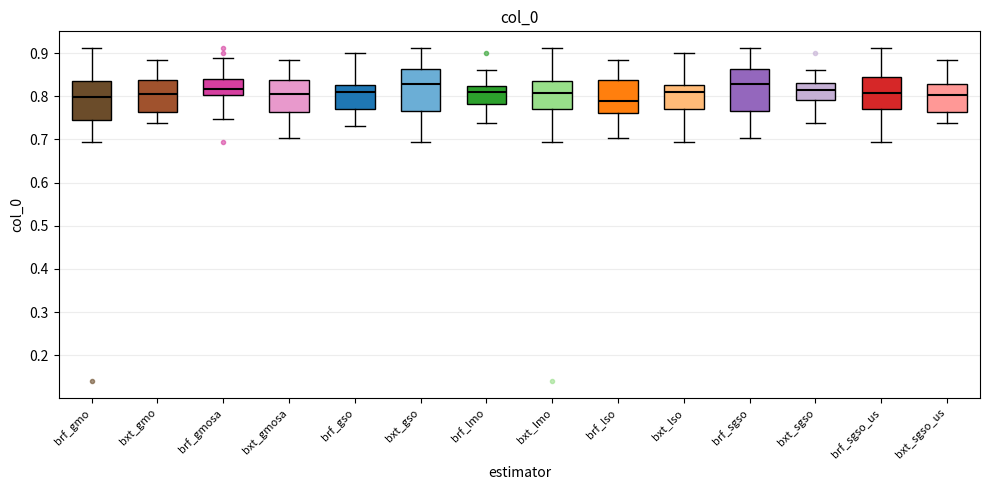

Reading left to right, transcribe this box plot: for each box, give where its median line is, the range the box spans, and where its two whiskers end, as read against the y-axis. The values are not printed on the chart, so give them approximately, as read against the axis.

brf_gmo: median 0.80, box 0.75 to 0.84, whiskers 0.69 to 0.91
bxt_gmo: median 0.80, box 0.76 to 0.84, whiskers 0.74 to 0.88
brf_gmosa: median 0.82, box 0.80 to 0.84, whiskers 0.75 to 0.89
bxt_gmosa: median 0.81, box 0.76 to 0.84, whiskers 0.70 to 0.88
brf_gso: median 0.81, box 0.77 to 0.83, whiskers 0.73 to 0.90
bxt_gso: median 0.83, box 0.77 to 0.86, whiskers 0.69 to 0.91
brf_lmo: median 0.81, box 0.78 to 0.82, whiskers 0.74 to 0.86
bxt_lmo: median 0.81, box 0.77 to 0.84, whiskers 0.69 to 0.91
brf_lso: median 0.79, box 0.76 to 0.84, whiskers 0.70 to 0.88
bxt_lso: median 0.81, box 0.77 to 0.83, whiskers 0.69 to 0.90
brf_sgso: median 0.83, box 0.77 to 0.86, whiskers 0.70 to 0.91
bxt_sgso: median 0.82, box 0.79 to 0.83, whiskers 0.74 to 0.86
brf_sgso_us: median 0.81, box 0.77 to 0.84, whiskers 0.69 to 0.91
bxt_sgso_us: median 0.80, box 0.76 to 0.83, whiskers 0.74 to 0.88